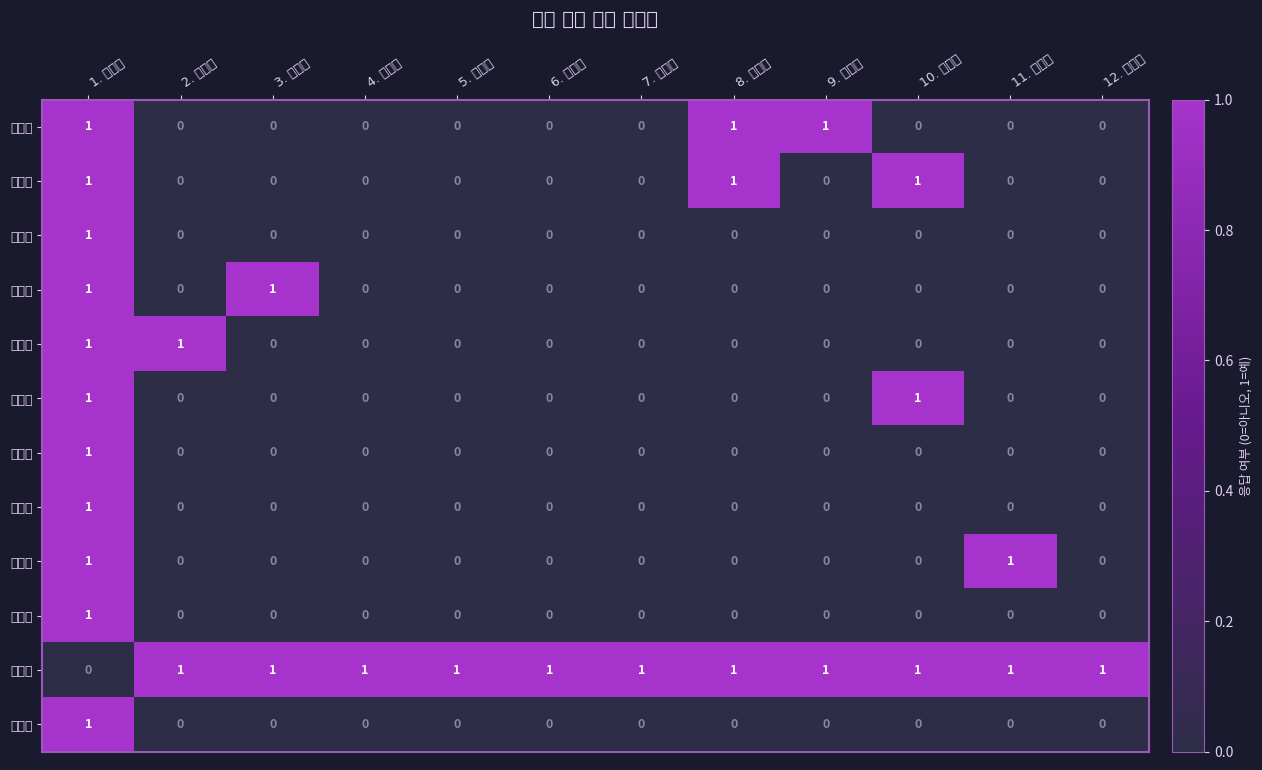

Reading left to right, list all the values displayed in this chart.

정윤영: 1. 이정우=1	2. 이혜진=0	3. 이수현=0	4. 김태영=0	5. 이승환=0	6. 정승용=0	7. 지서향=0	8. 김태균=1	9. 진민경=1	10. 정윤영=0	11. 오혜민=0	12. 유경환=0
진민경: 1. 이정우=1	2. 이혜진=0	3. 이수현=0	4. 김태영=0	5. 이승환=0	6. 정승용=0	7. 지서향=0	8. 김태균=1	9. 진민경=0	10. 정윤영=1	11. 오혜민=0	12. 유경환=0
지서향: 1. 이정우=1	2. 이혜진=0	3. 이수현=0	4. 김태영=0	5. 이승환=0	6. 정승용=0	7. 지서향=0	8. 김태균=0	9. 진민경=0	10. 정윤영=0	11. 오혜민=0	12. 유경환=0
이혜진: 1. 이정우=1	2. 이혜진=0	3. 이수현=1	4. 김태영=0	5. 이승환=0	6. 정승용=0	7. 지서향=0	8. 김태균=0	9. 진민경=0	10. 정윤영=0	11. 오혜민=0	12. 유경환=0
이수현: 1. 이정우=1	2. 이혜진=1	3. 이수현=0	4. 김태영=0	5. 이승환=0	6. 정승용=0	7. 지서향=0	8. 김태균=0	9. 진민경=0	10. 정윤영=0	11. 오혜민=0	12. 유경환=0
김태균: 1. 이정우=1	2. 이혜진=0	3. 이수현=0	4. 김태영=0	5. 이승환=0	6. 정승용=0	7. 지서향=0	8. 김태균=0	9. 진민경=0	10. 정윤영=1	11. 오혜민=0	12. 유경환=0
정승용: 1. 이정우=1	2. 이혜진=0	3. 이수현=0	4. 김태영=0	5. 이승환=0	6. 정승용=0	7. 지서향=0	8. 김태균=0	9. 진민경=0	10. 정윤영=0	11. 오혜민=0	12. 유경환=0
이승환: 1. 이정우=1	2. 이혜진=0	3. 이수현=0	4. 김태영=0	5. 이승환=0	6. 정승용=0	7. 지서향=0	8. 김태균=0	9. 진민경=0	10. 정윤영=0	11. 오혜민=0	12. 유경환=0
김태영: 1. 이정우=1	2. 이혜진=0	3. 이수현=0	4. 김태영=0	5. 이승환=0	6. 정승용=0	7. 지서향=0	8. 김태균=0	9. 진민경=0	10. 정윤영=0	11. 오혜민=1	12. 유경환=0
오혜민: 1. 이정우=1	2. 이혜진=0	3. 이수현=0	4. 김태영=0	5. 이승환=0	6. 정승용=0	7. 지서향=0	8. 김태균=0	9. 진민경=0	10. 정윤영=0	11. 오혜민=0	12. 유경환=0
이정우: 1. 이정우=0	2. 이혜진=1	3. 이수현=1	4. 김태영=1	5. 이승환=1	6. 정승용=1	7. 지서향=1	8. 김태균=1	9. 진민경=1	10. 정윤영=1	11. 오혜민=1	12. 유경환=1
유경환: 1. 이정우=1	2. 이혜진=0	3. 이수현=0	4. 김태영=0	5. 이승환=0	6. 정승용=0	7. 지서향=0	8. 김태균=0	9. 진민경=0	10. 정윤영=0	11. 오혜민=0	12. 유경환=0